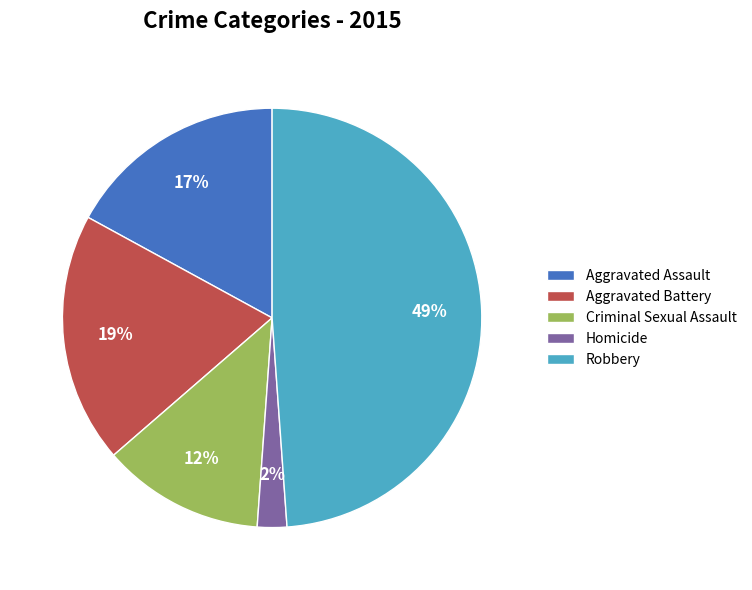

Is the sum of Homicide and Robbery greater than half?

Yes